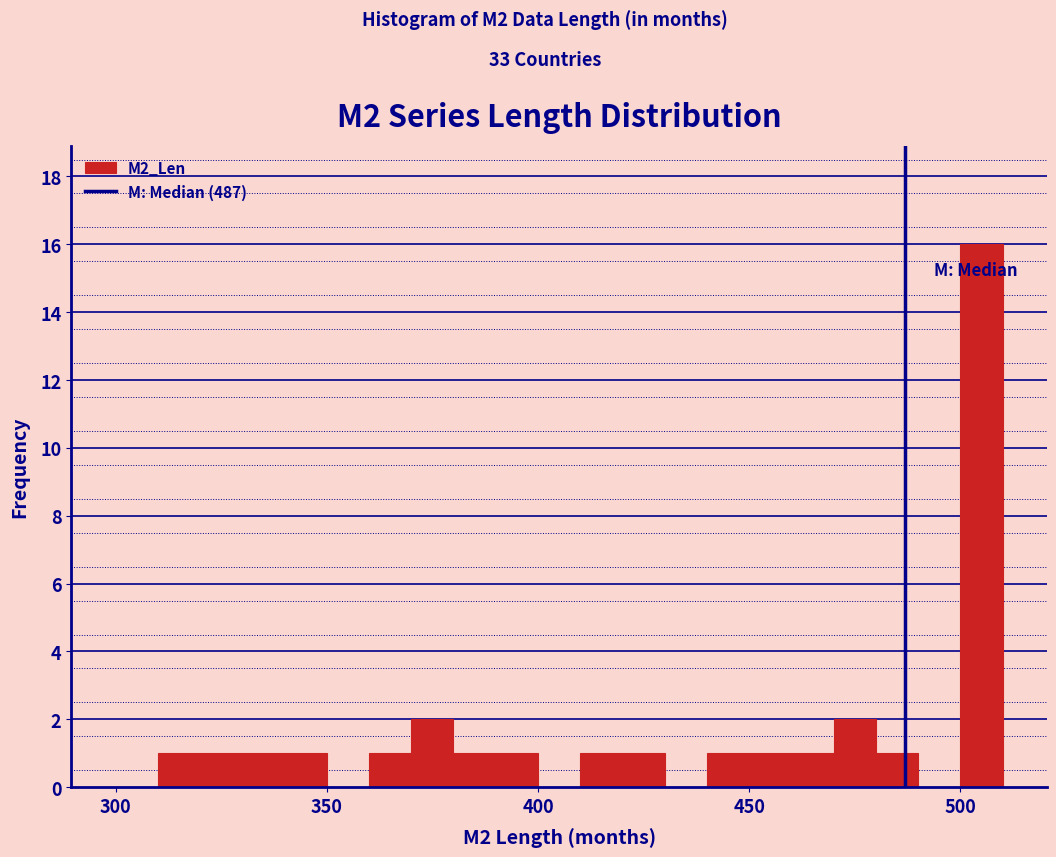

Read against the x-axis, roughly where is the centre of the tallest bar?

505